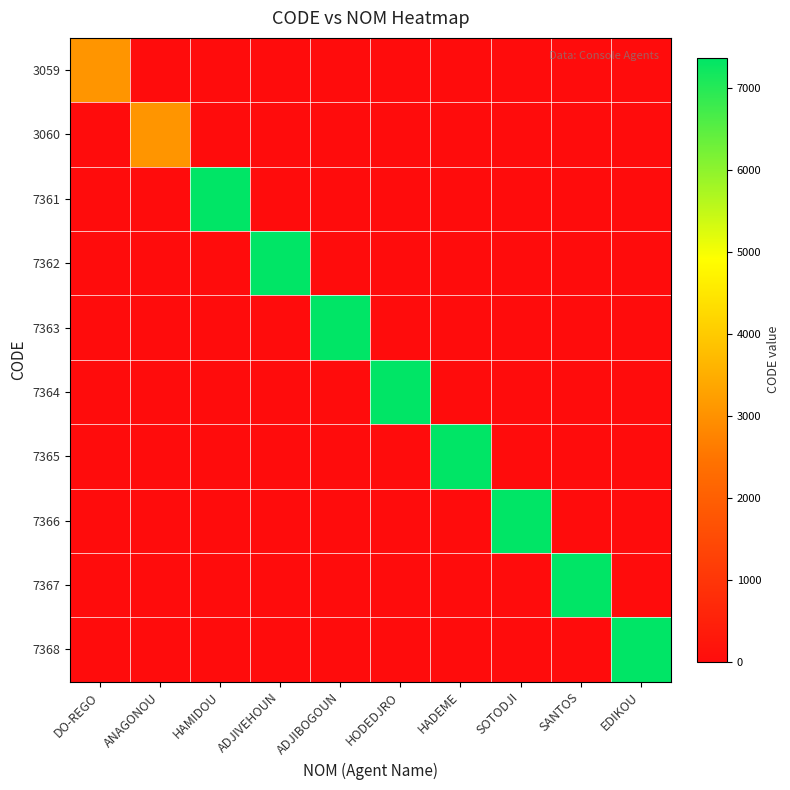

Which series has the largest total across all categories?

7368